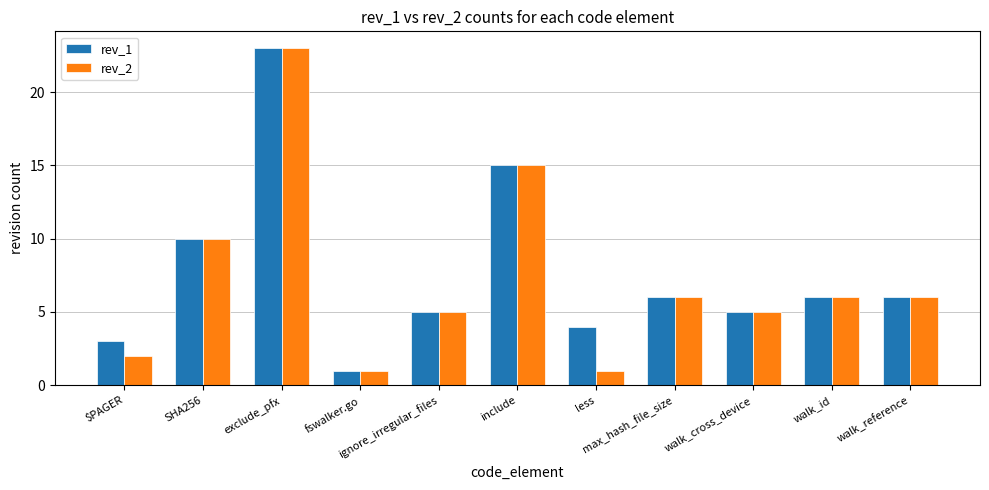

What is the sum of all rev_1 values?

84